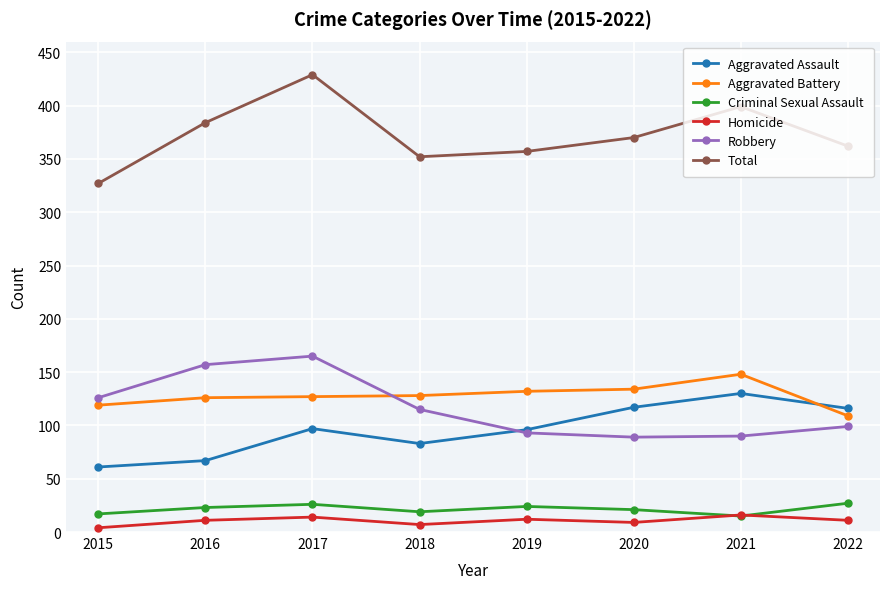

At which category is the sum across all series the highest?

2017